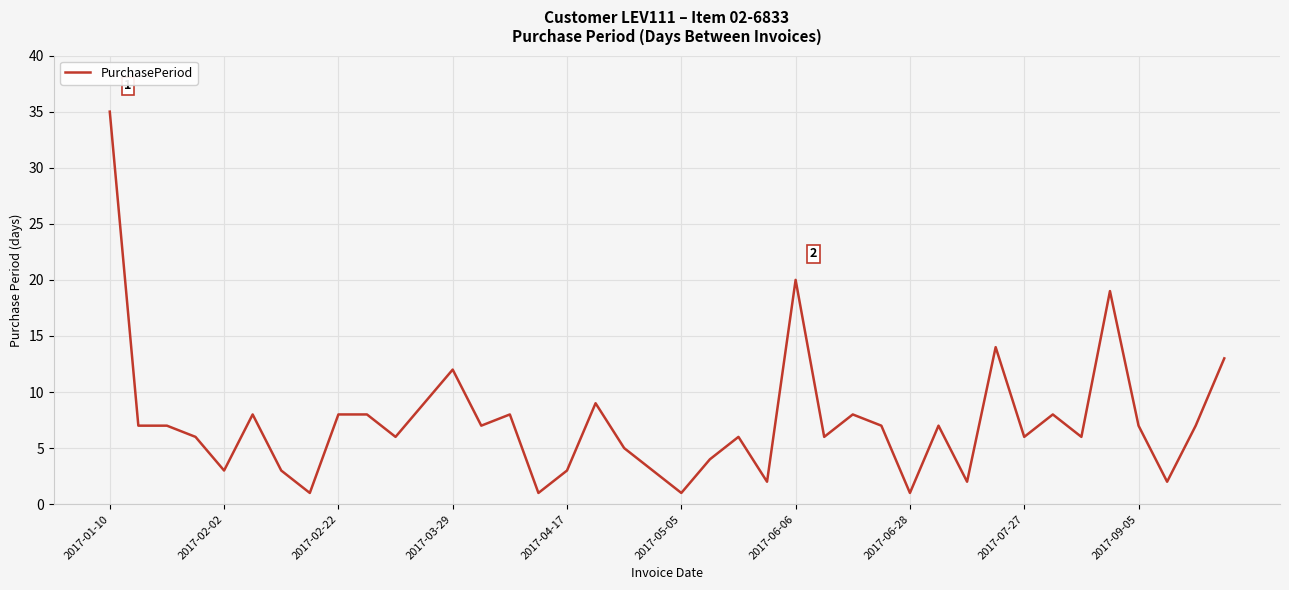

What is the greatest value displayed?

35